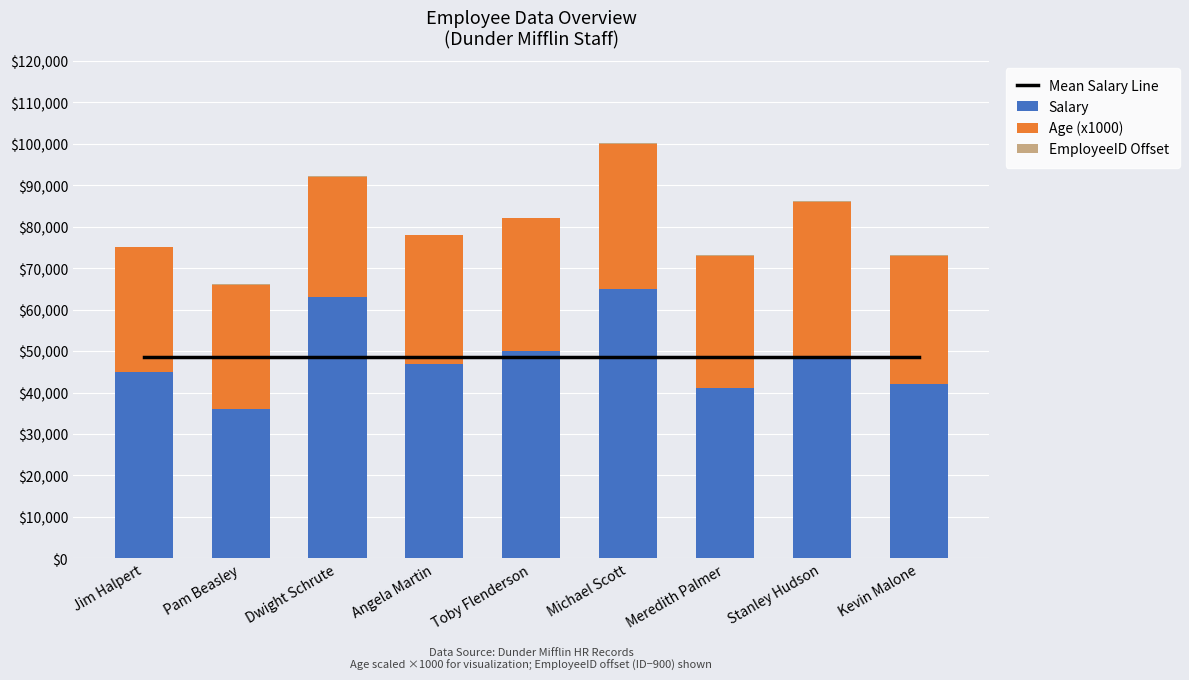

Rank the categories by Mean Salary Line value from highest to lowest.

Jim Halpert, Pam Beasley, Dwight Schrute, Angela Martin, Toby Flenderson, Michael Scott, Meredith Palmer, Stanley Hudson, Kevin Malone